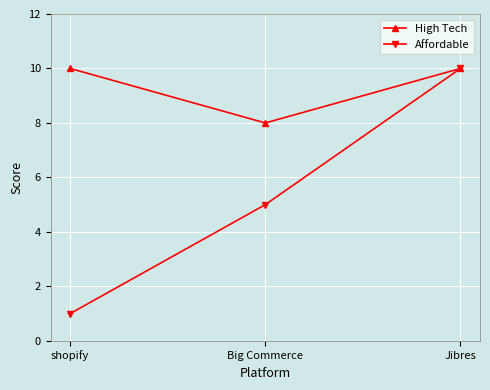

What is the label of the 3rd point from the left?

Jibres